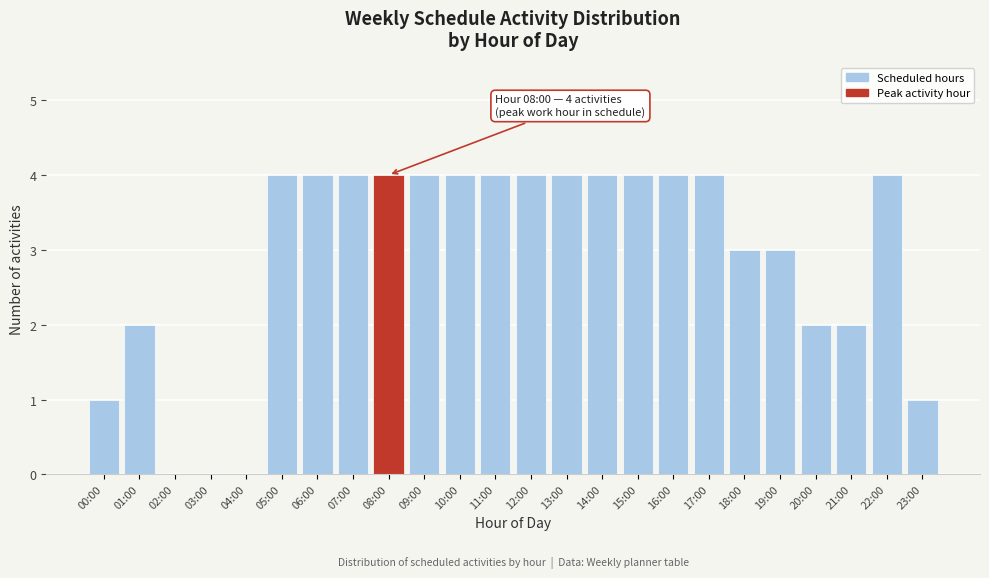

Reading right to left, extract all data points from this chart.

23:00=1	22:00=4	21:00=2	20:00=2	19:00=3	18:00=3	17:00=4	16:00=4	15:00=4	14:00=4	13:00=4	12:00=4	11:00=4	10:00=4	09:00=4	08:00=4	07:00=4	06:00=4	05:00=4	04:00=0	03:00=0	02:00=0	01:00=2	00:00=1